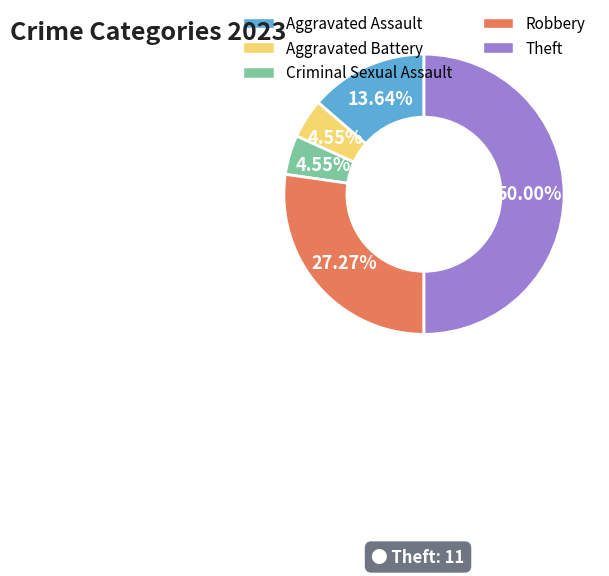

What percentage is the Aggravated Assault slice, to the nearest percent?

14%